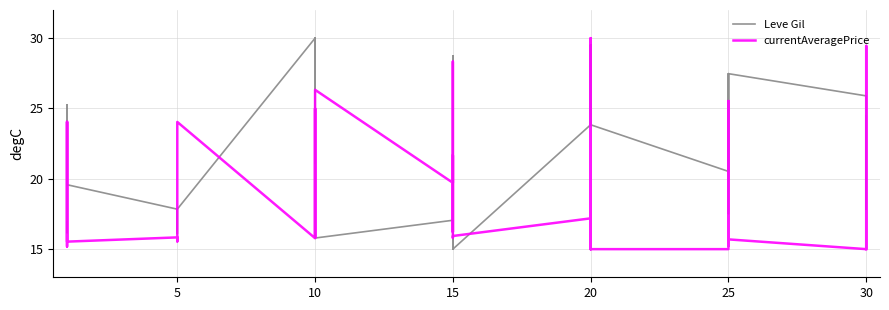

Which series ends up on top after the final intersection of currentAveragePrice and Leve Gil?

Leve Gil